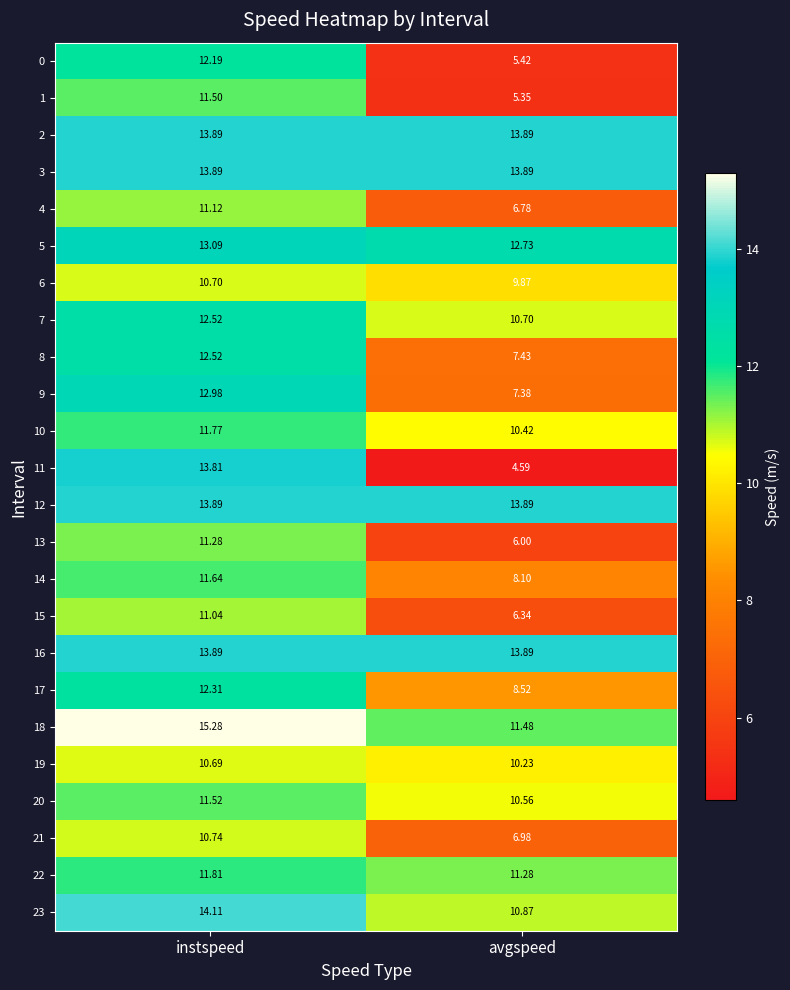

Which label corresponds to the smallest value in the chart?

avgspeed